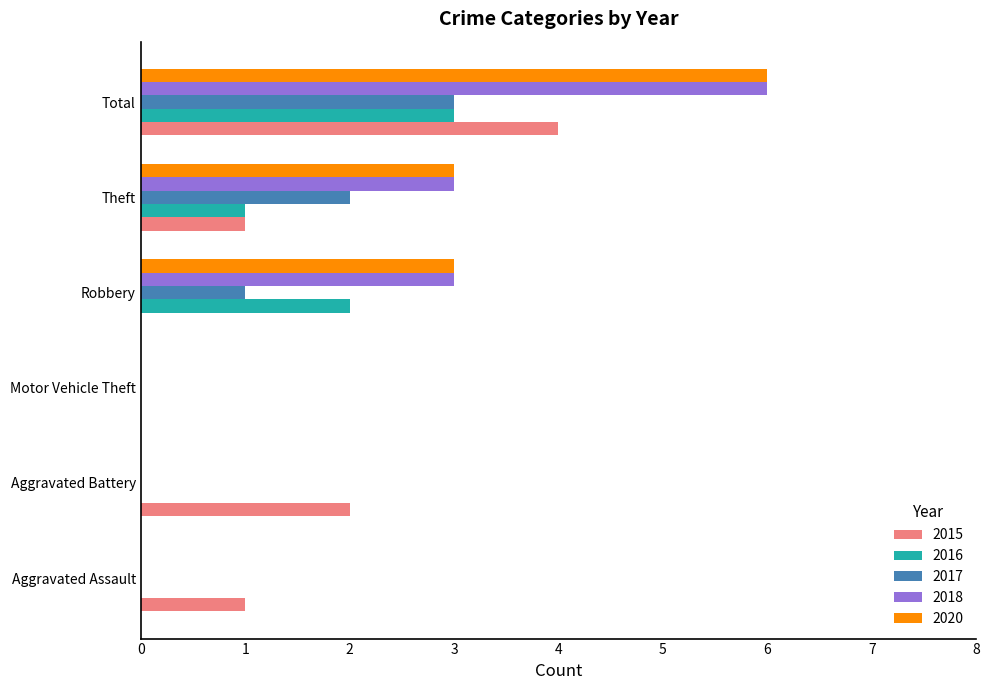

What is the average value of the 2015 series?

1